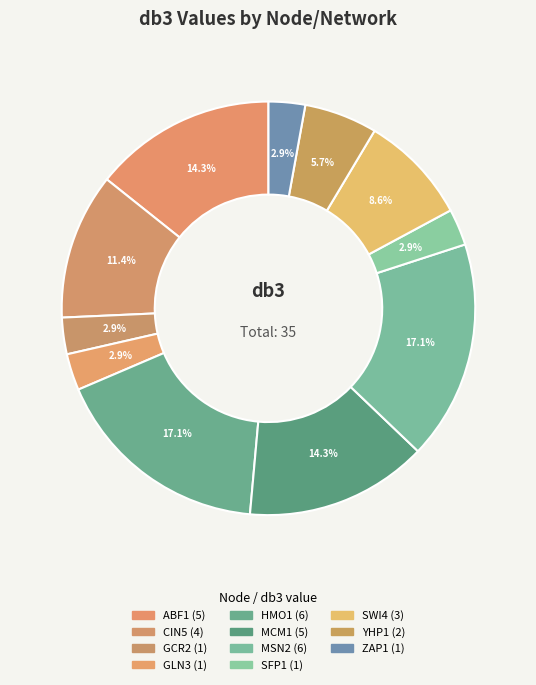

How many slices are in this pie chart?

11